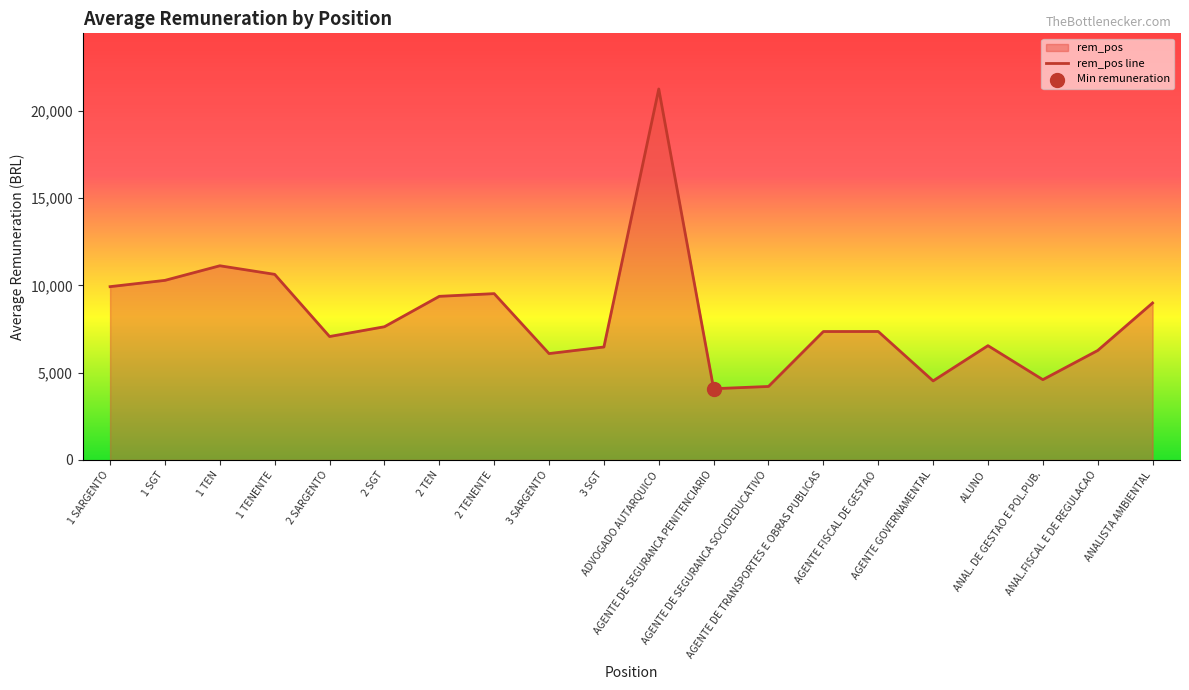

What is the ratio of the value at ANAL. DE GESTAO E POL.PUB. to the value at ALUNO?

0.7